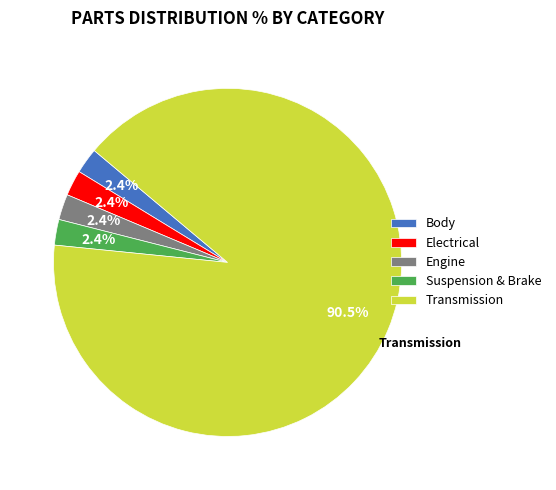

What is the largest slice in the pie chart?

Transmission